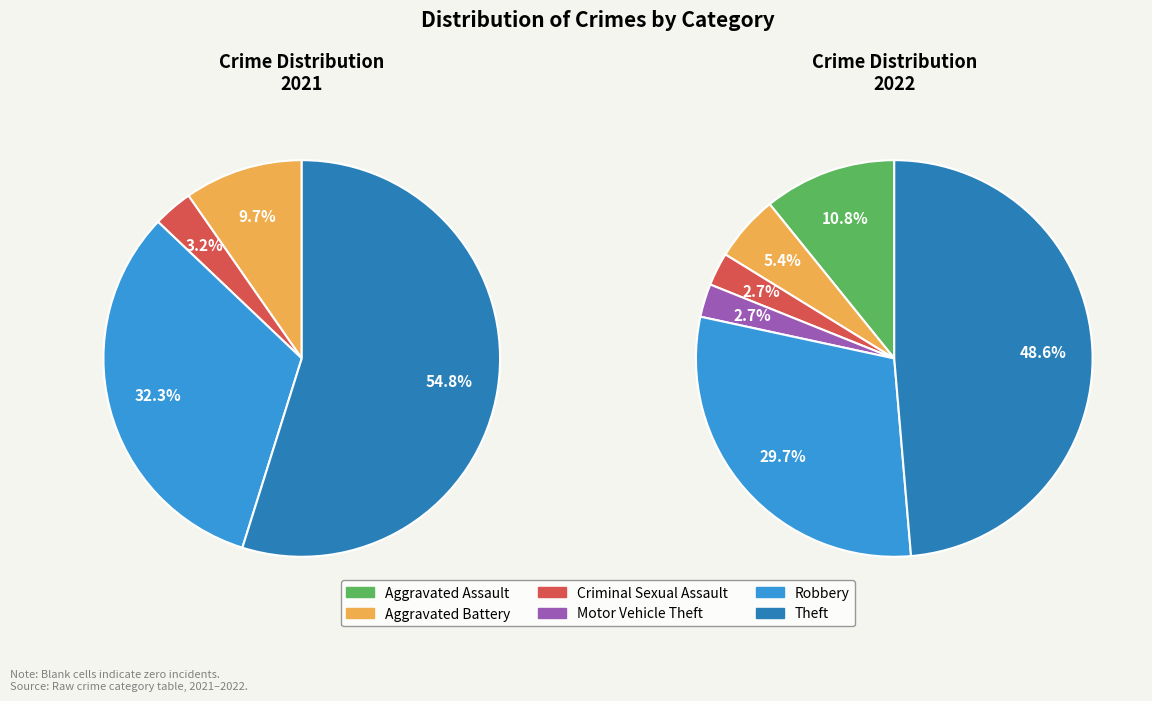

To the nearest percent, what percentage of the pie is Motor Vehicle Theft?

3%